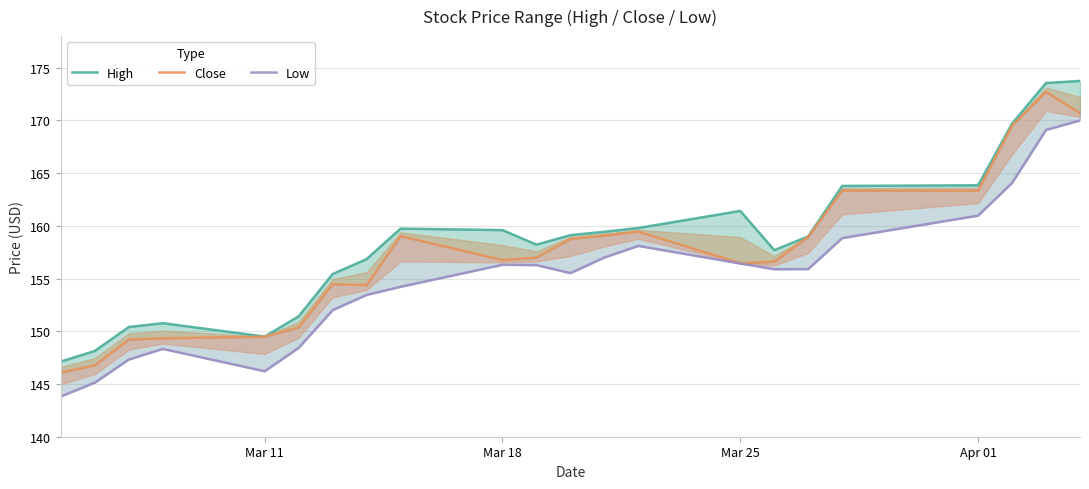

What is the value of the Low point at the 19th from the left?

161.0